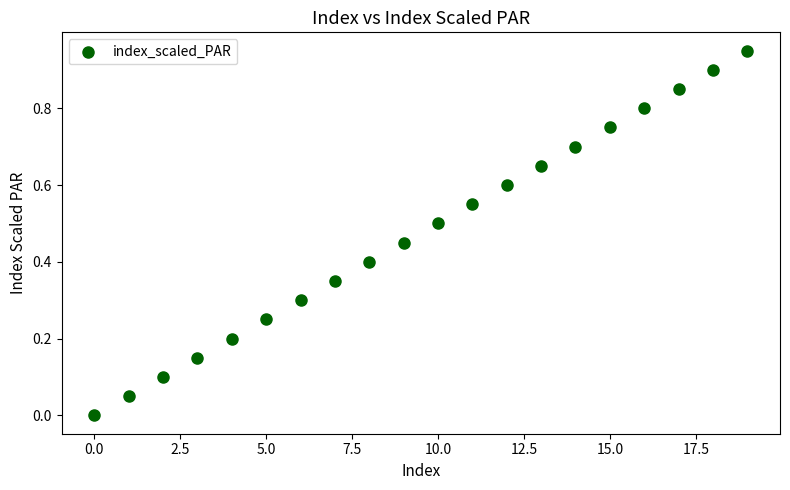

How many points are shown in the scatter plot?

20